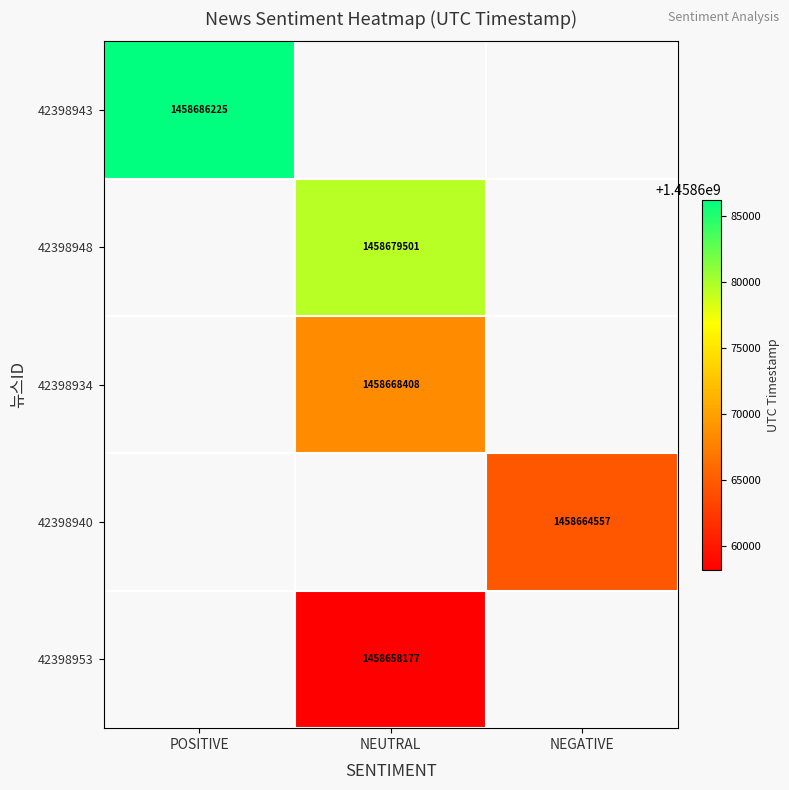

Is it true that 42398943 equals 1946618894 at POSITIVE?

False